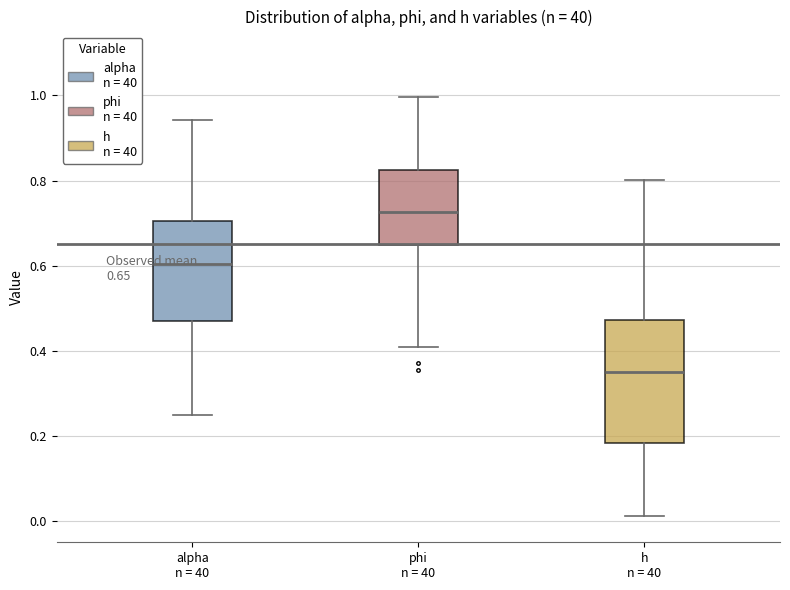

Comparing the boxes themselves (not the whiskers), which one is the tallest?

h n = 40